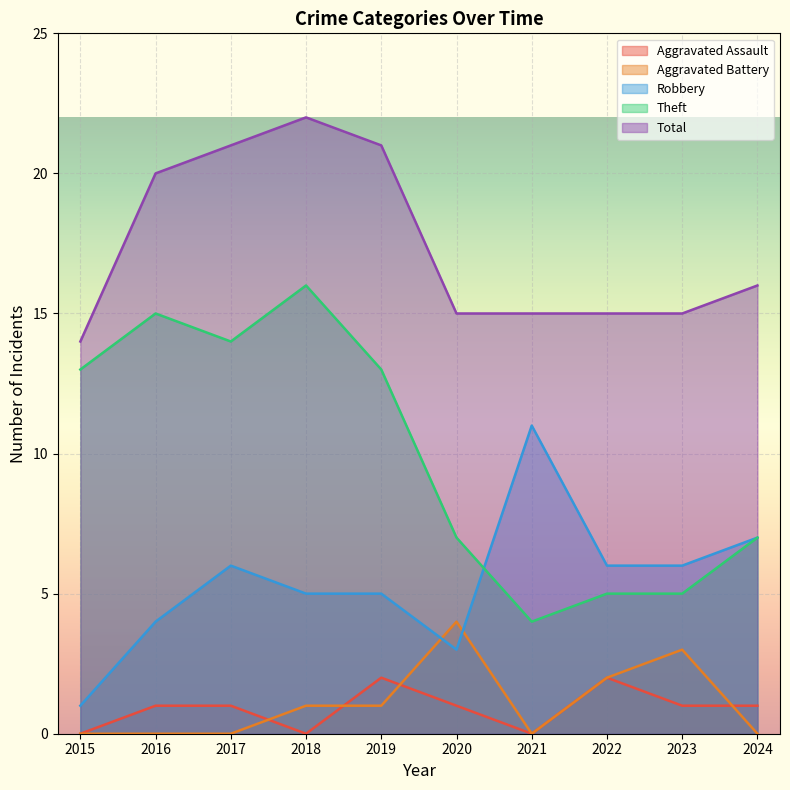

What is the difference between the maximum and minimum values in the Theft series?

12